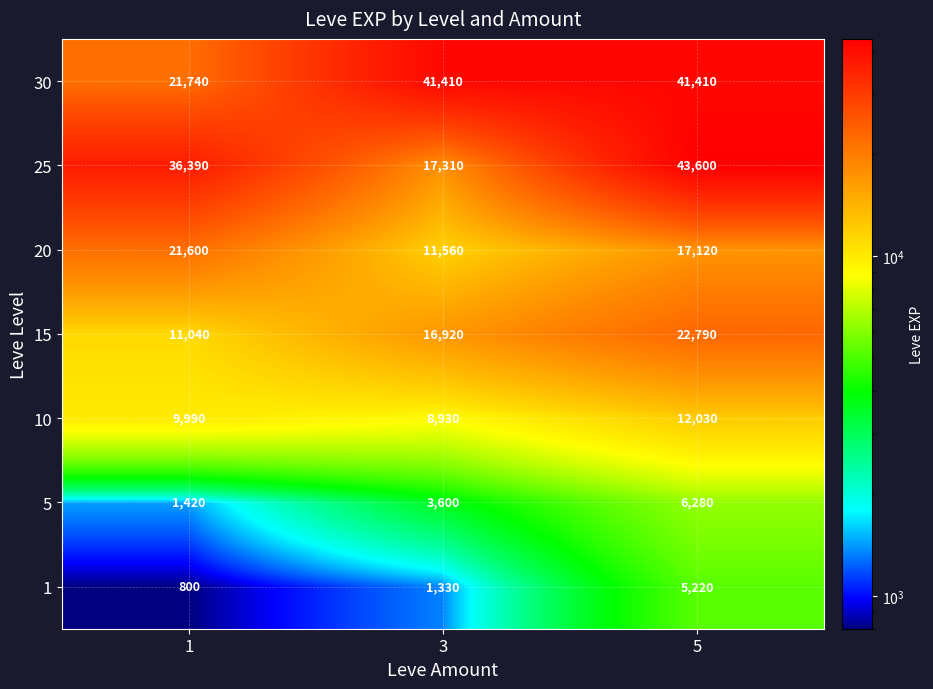

Is it true that 5 equals 4856 at 3?

False